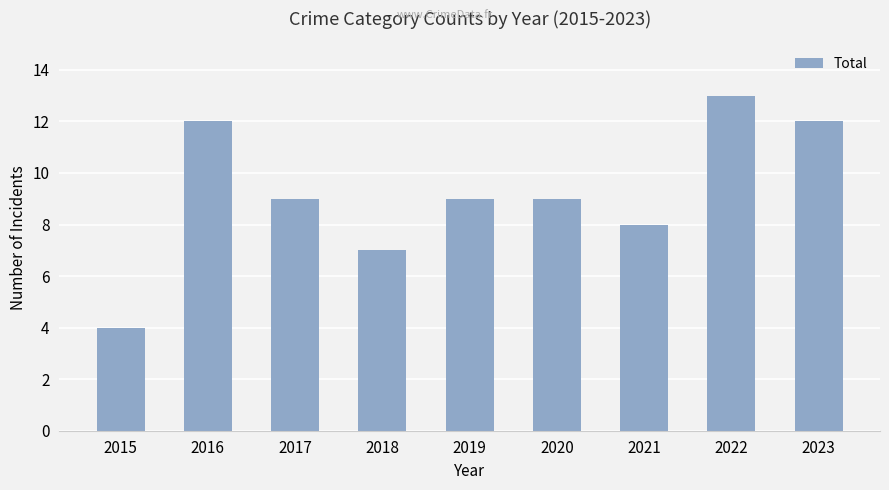

What is the sum of the values at 2023 and 2019?

21